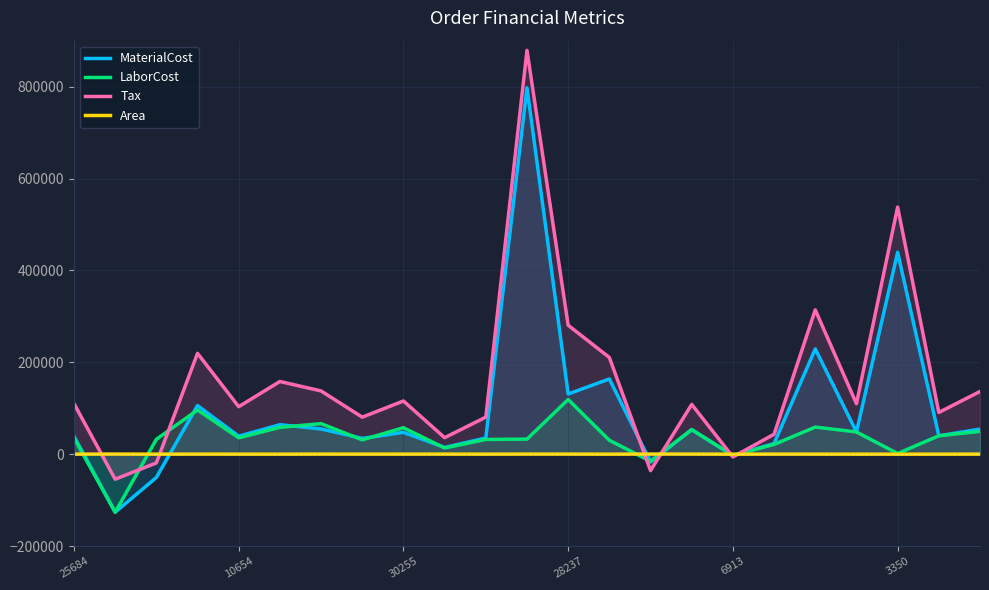

Rank the series by their maximum value, from highest to lowest.

Tax, MaterialCost, LaborCost, Area